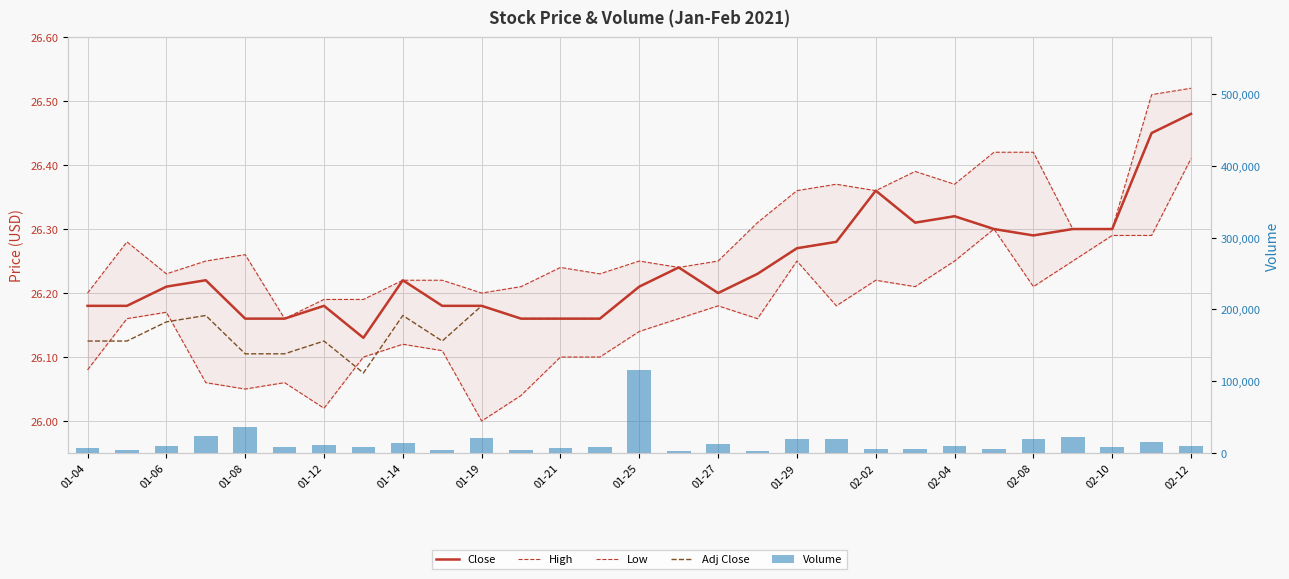

At 25, list the series in order from smallest to largest.

Low, Close, High, Adj Close, Volume